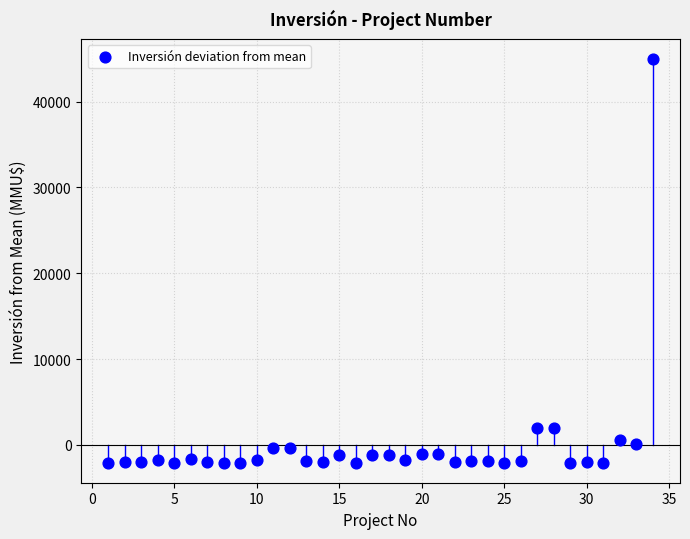

What is the range of Y values (max minus min)?

47000.0